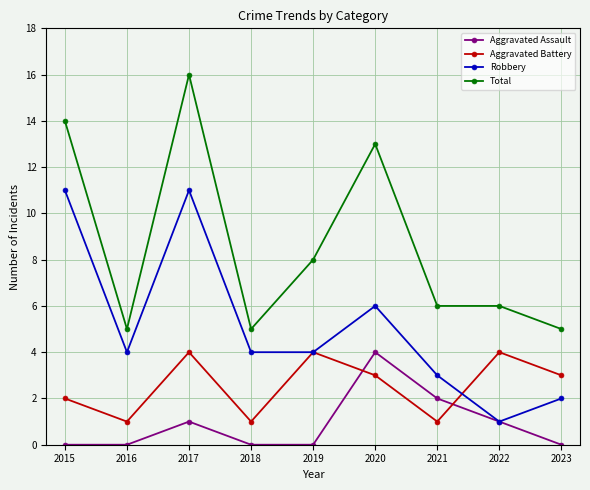

How many lines are shown in the chart?

4